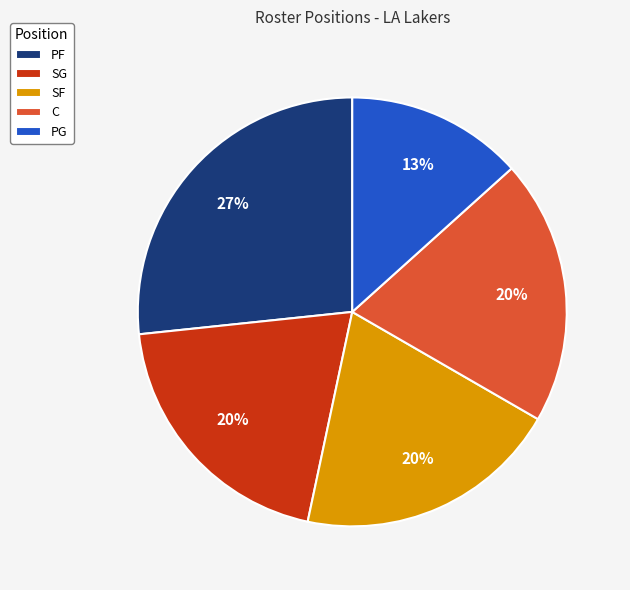

Which has a higher value, C or PG?

C